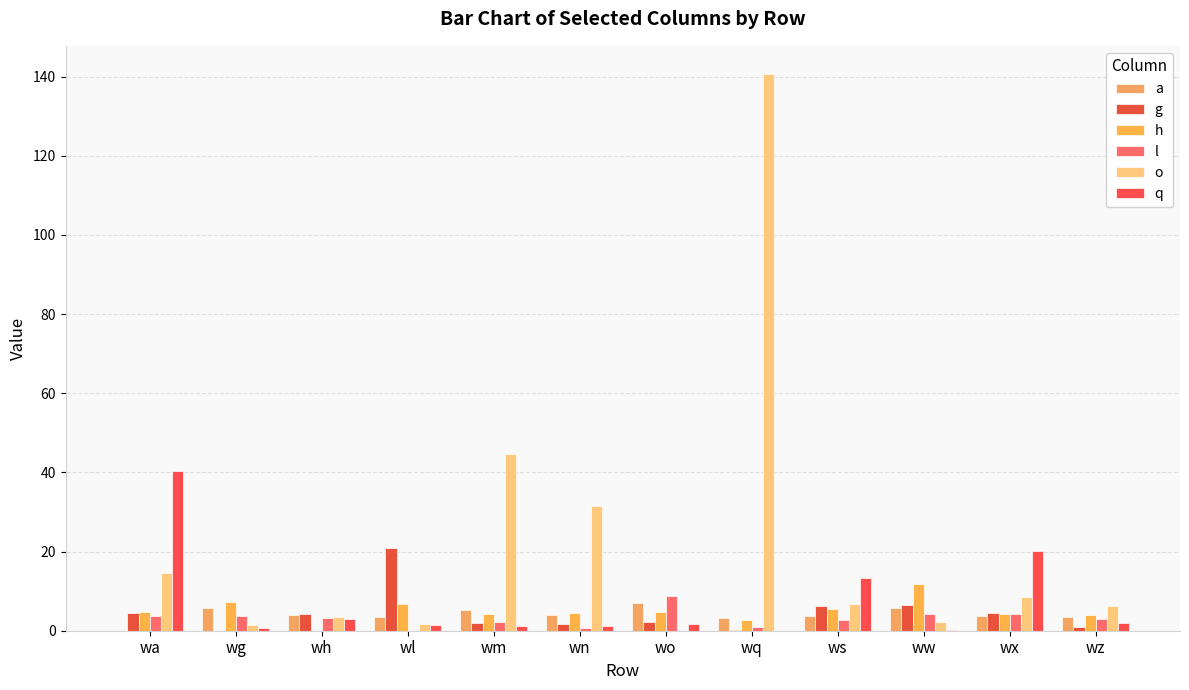

Which label corresponds to the largest value in the chart?

wq